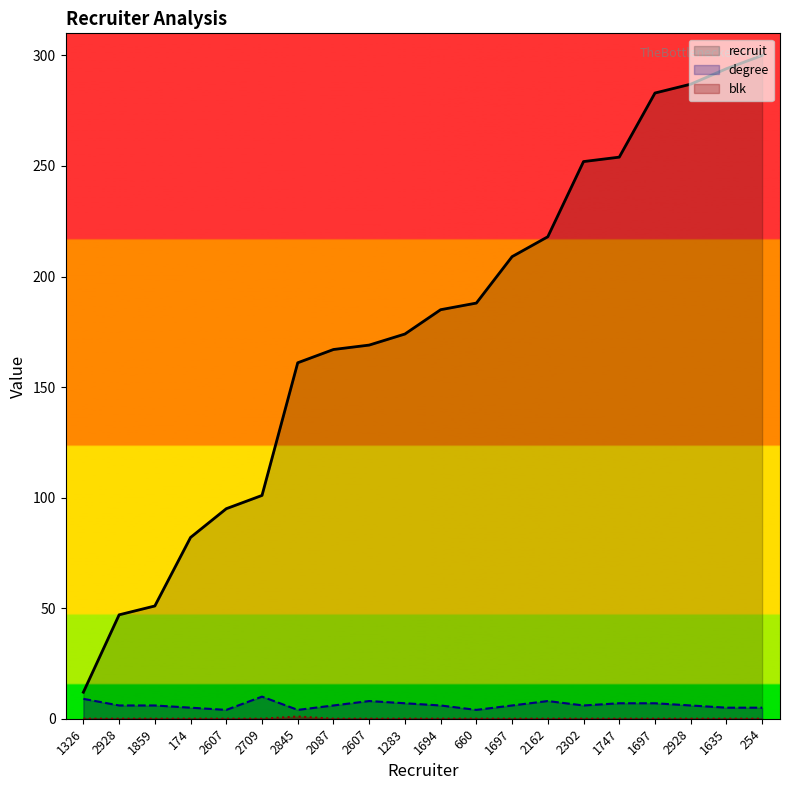

Which series has the widest spread of values?

recruit